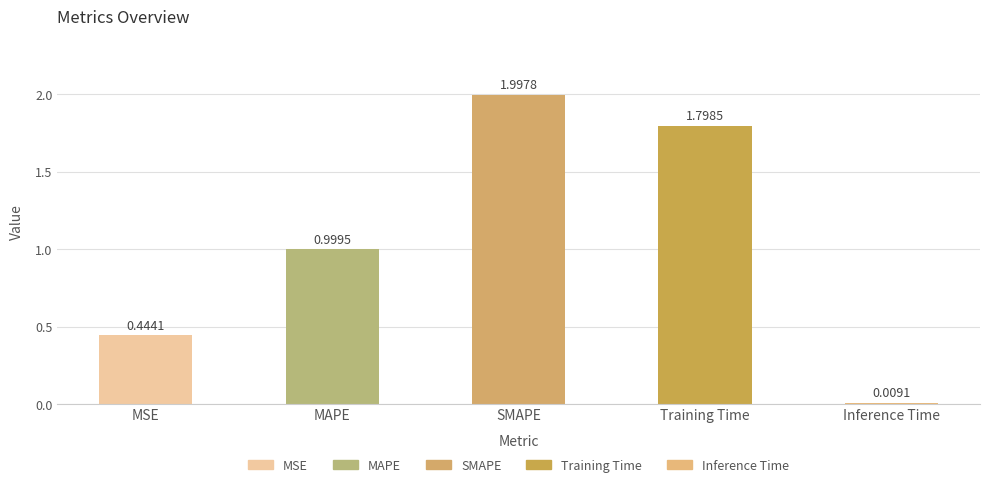

At which label is the value closest to 1?

MAPE